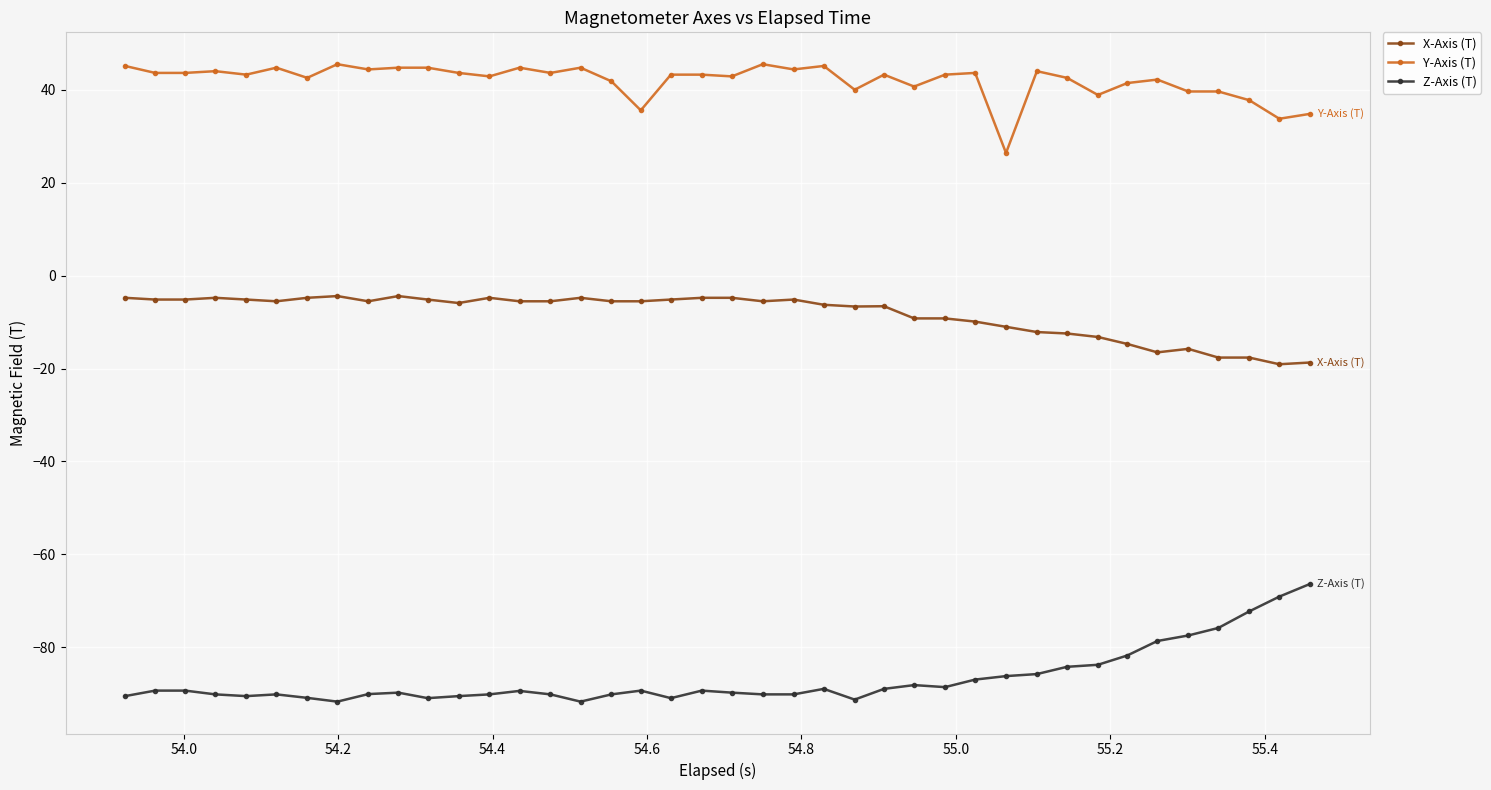

Which series has the largest total across all categories?

Y-Axis (T)